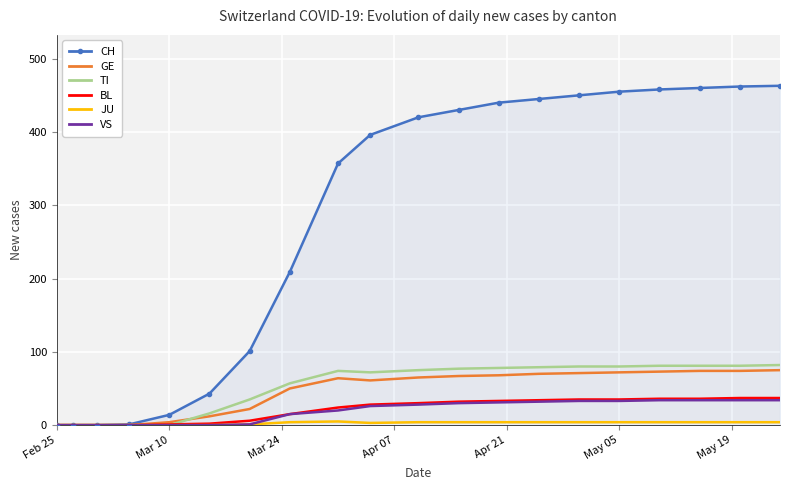

What is the greatest value displayed?

463